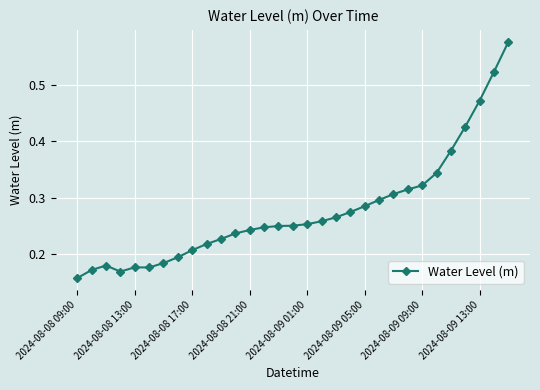

True or false: the data has more than 1 interior local peaks.

True